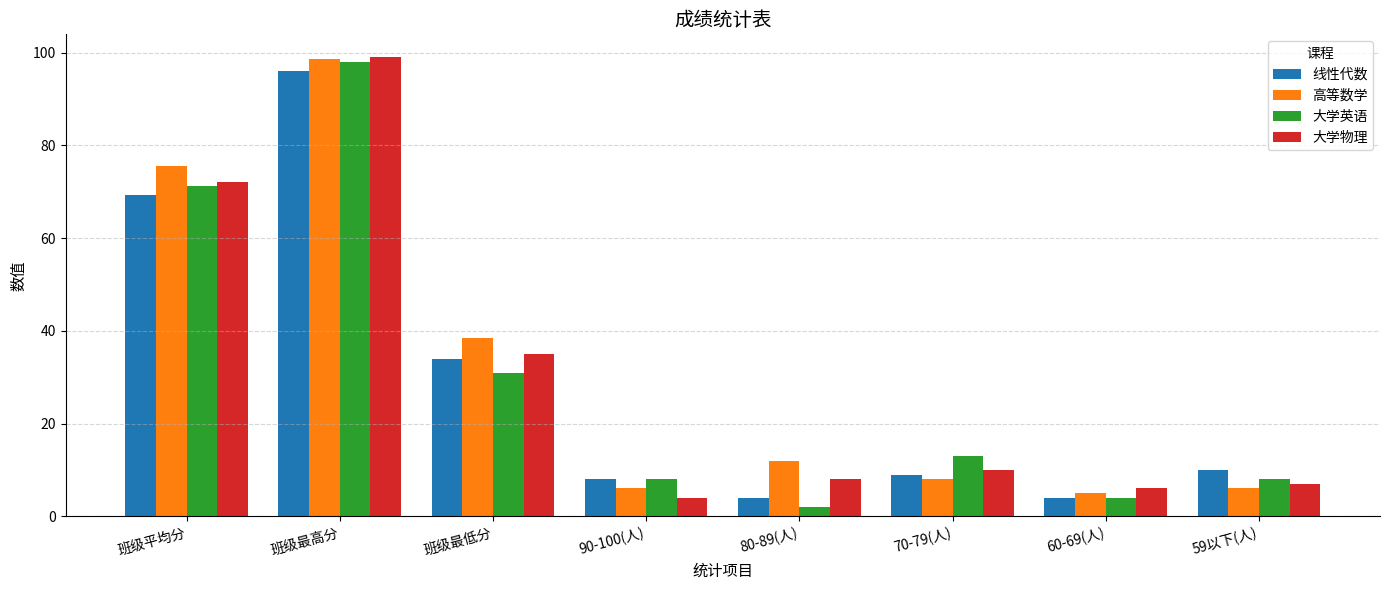

How many groups of bars are there?

8